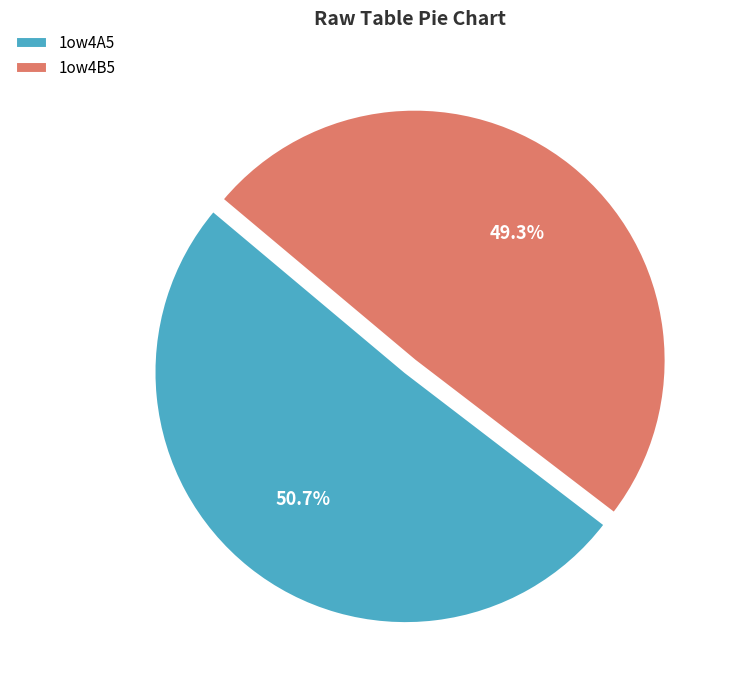

Does 1ow4A5 represent more than half of the total?

Yes